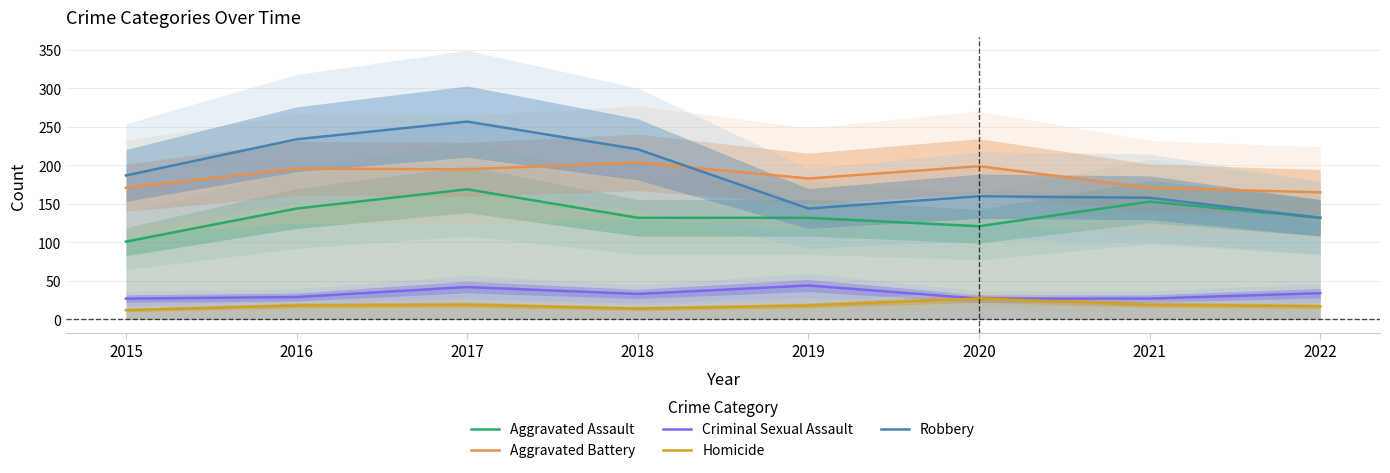

Reading right to left, transcribe all the data shown in this chart.

Aggravated Assault: 132	153	121	132	132	169	144	101
Aggravated Battery: 165	171	199	183	204	195	196	171
Criminal Sexual Assault: 34	27	27	44	33	42	29	27
Homicide: 17	19	27	18	14	19	18	12
Robbery: 132	158	160	144	221	257	234	187